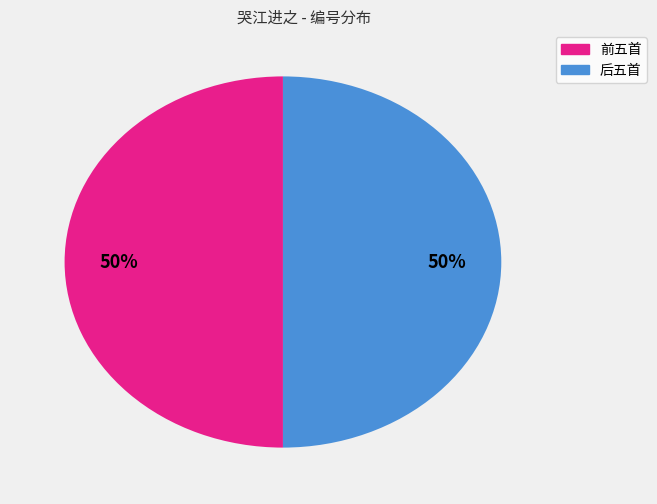

To the nearest percent, what portion does 后五首 represent?

50%